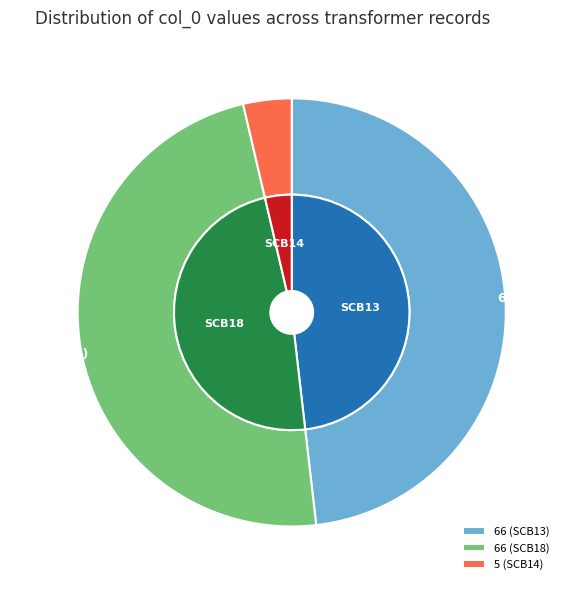

Which slice is the largest?

66 (SCB13)